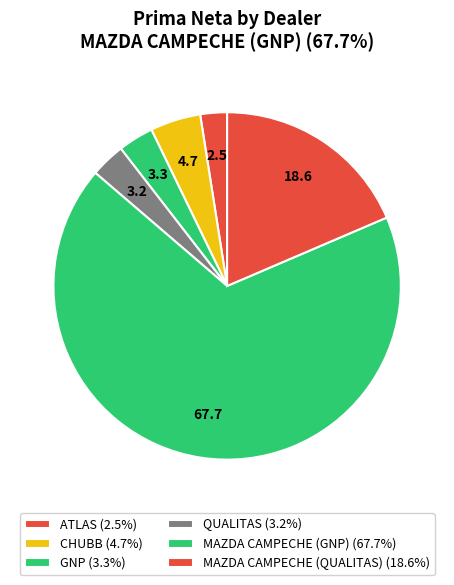

Count the number of slices in the pie.

6